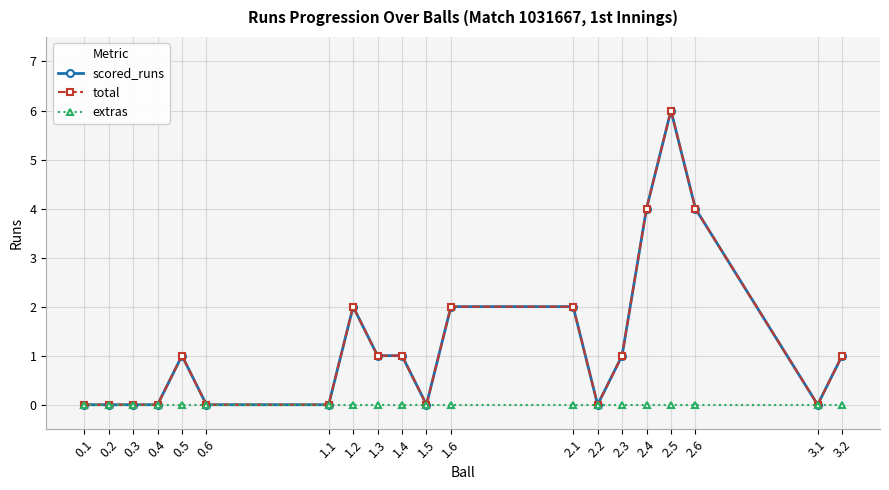

Is it true that total equals 4 at 2.4?

True